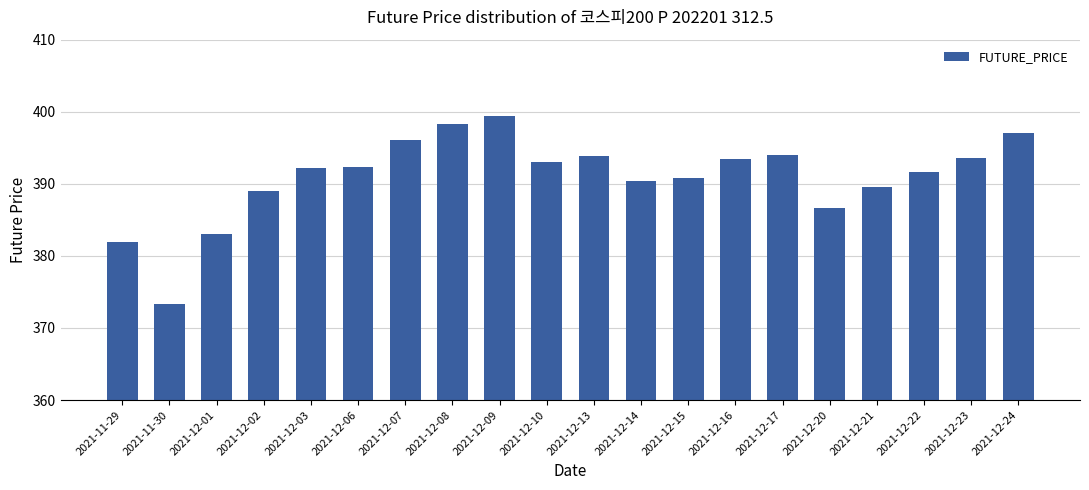

What position from the right is 2021-12-23?

2